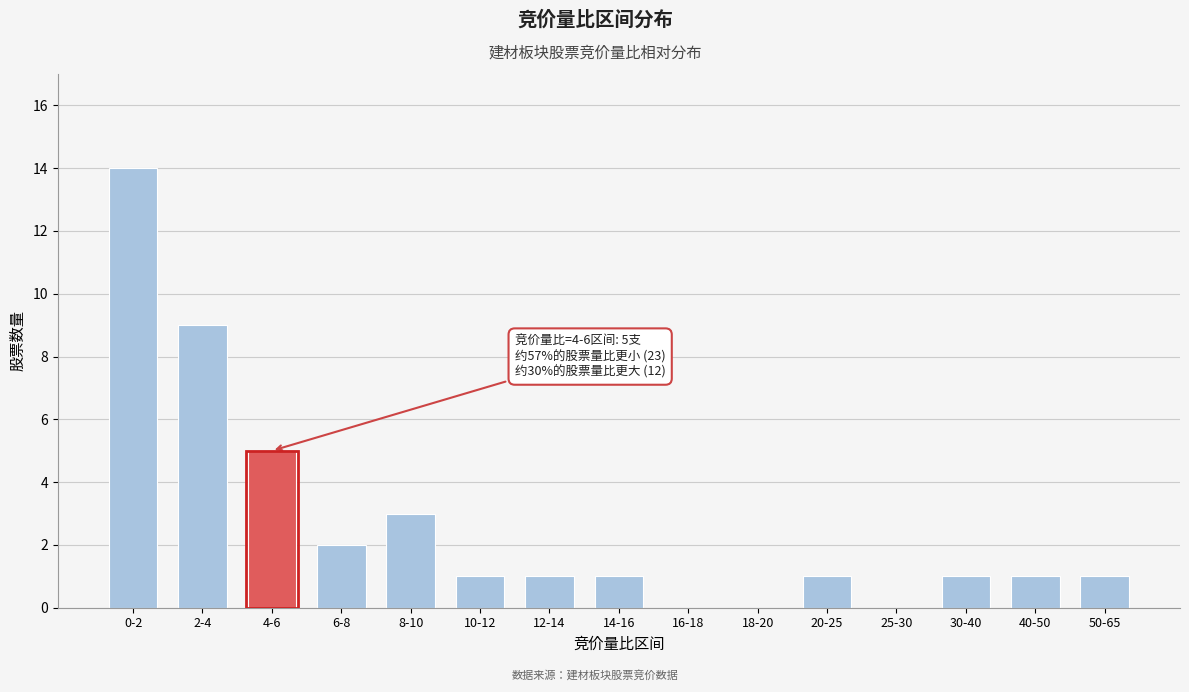

Reading left to right, extract all data points from this chart.

0-2=14	2-4=9	4-6=5	6-8=2	8-10=3	10-12=1	12-14=1	14-16=1	16-18=0	18-20=0	20-25=1	25-30=0	30-40=1	40-50=1	50-65=1